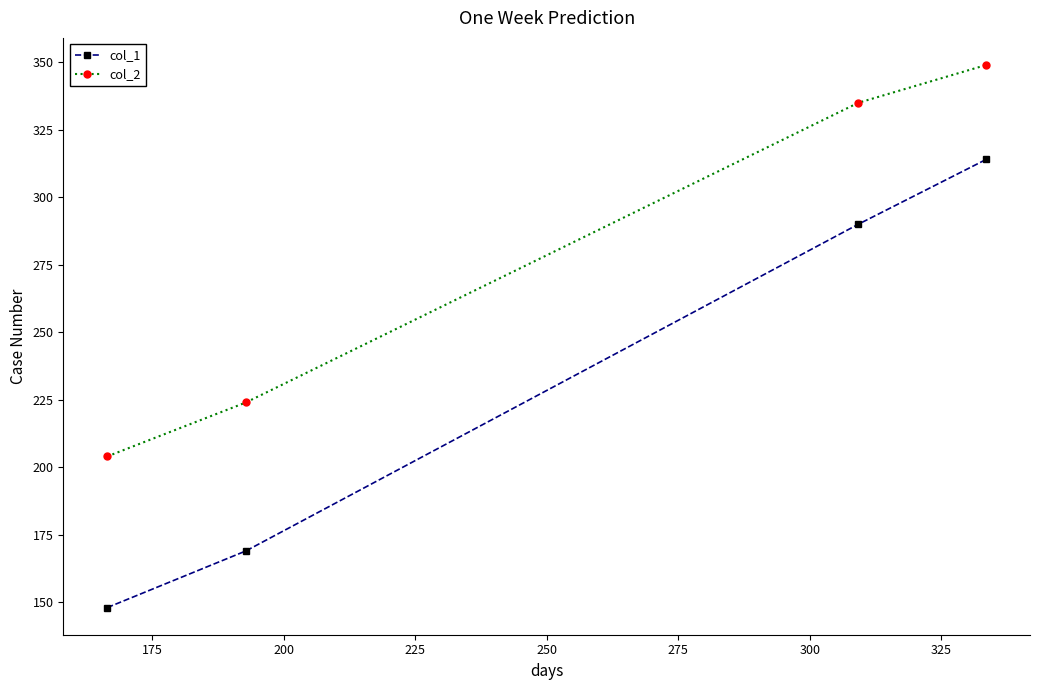

Reading right to left, extract all data points from this chart.

col_1: 314	290	169	148
col_2: 349	335	224	204